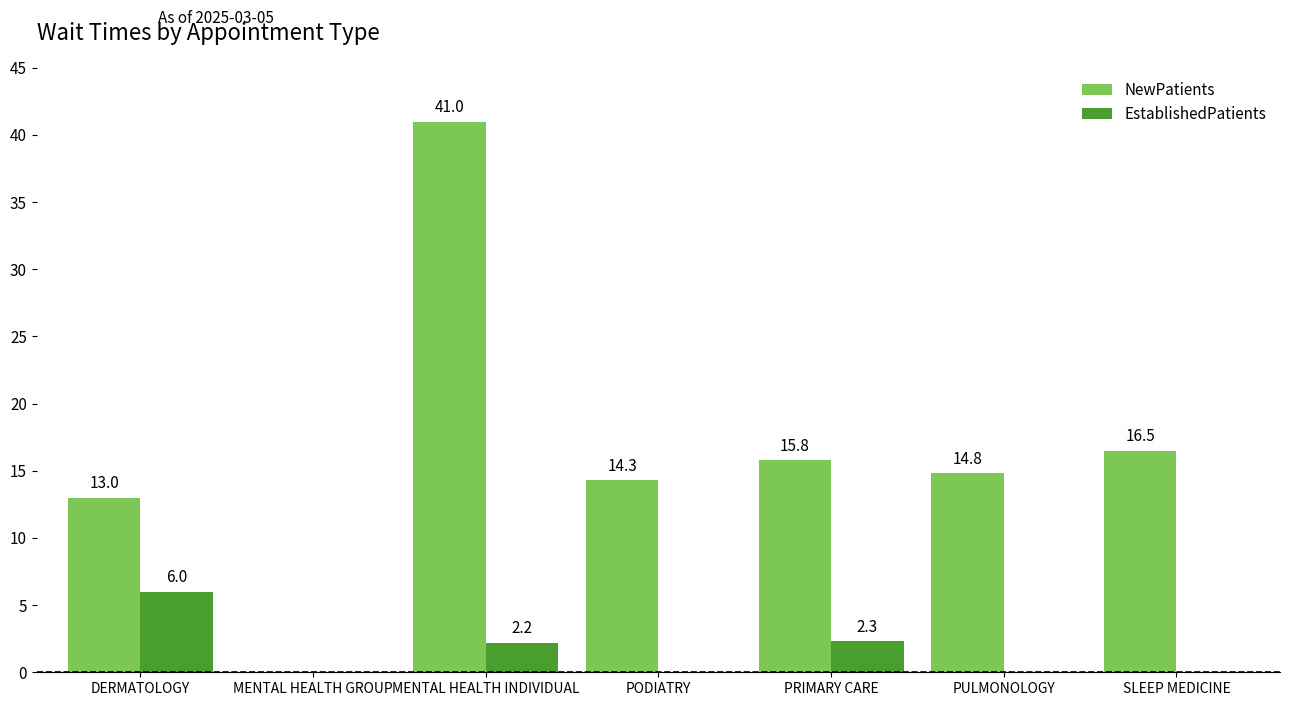

Is the value of EstablishedPatients at PRIMARY CARE greater than the value of NewPatients at PODIATRY?

No